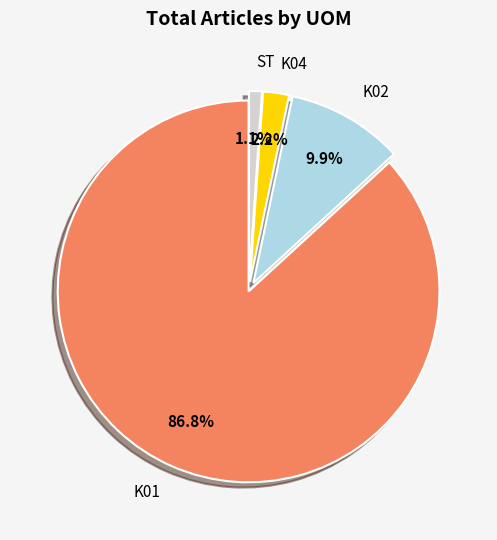

How many slices are in this pie chart?

4